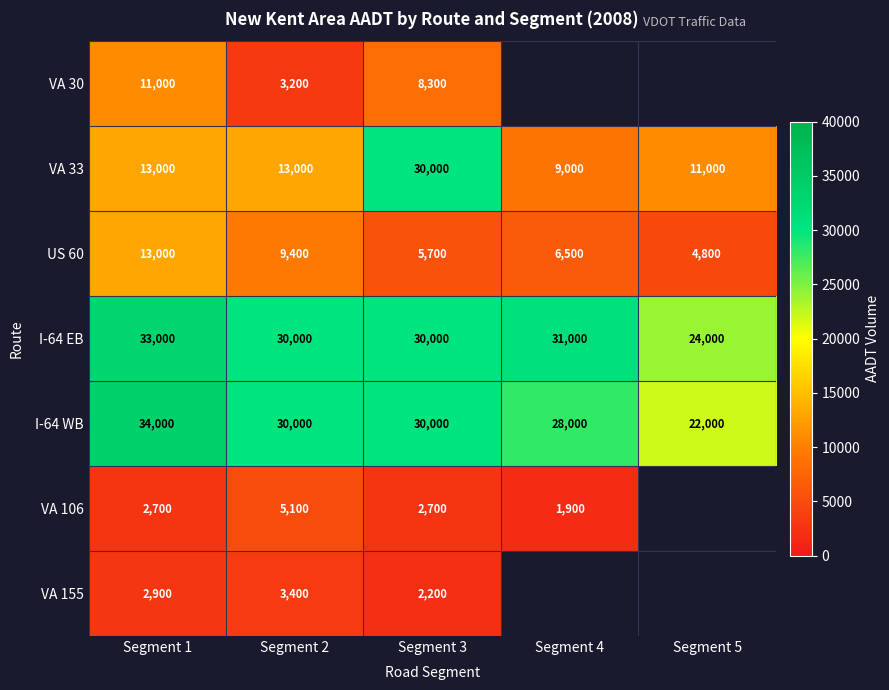

Read the US 60 value at Segment 3, to the nearest 100.

5700